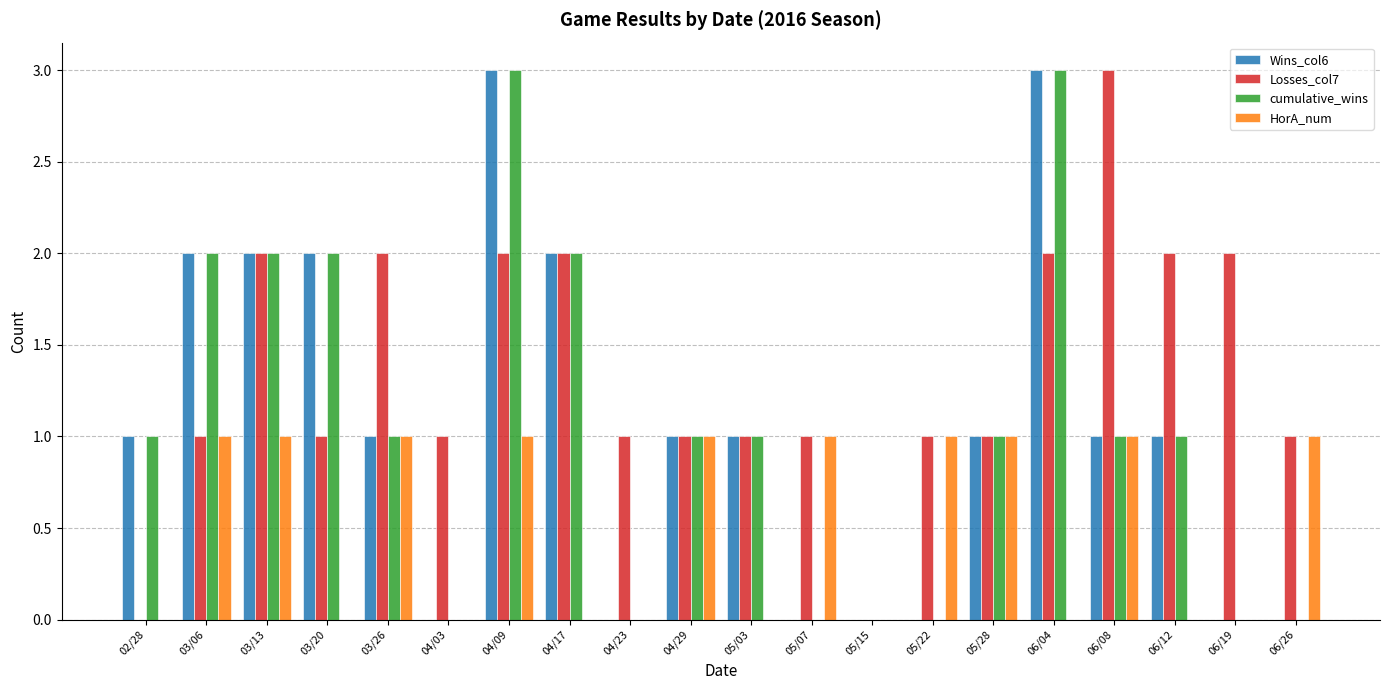

Reading left to right, what are all the values shown in this chart?

Wins_col6: 02/28=1	03/06=2	03/13=2	03/20=2	03/26=1	04/03=0	04/09=3	04/17=2	04/23=0	04/29=1	05/03=1	05/07=0	05/15=0	05/22=0	05/28=1	06/04=3	06/08=1	06/12=1	06/19=0	06/26=0
Losses_col7: 02/28=0	03/06=1	03/13=2	03/20=1	03/26=2	04/03=1	04/09=2	04/17=2	04/23=1	04/29=1	05/03=1	05/07=1	05/15=0	05/22=1	05/28=1	06/04=2	06/08=3	06/12=2	06/19=2	06/26=1
cumulative_wins: 02/28=1	03/06=2	03/13=2	03/20=2	03/26=1	04/03=0	04/09=3	04/17=2	04/23=0	04/29=1	05/03=1	05/07=0	05/15=0	05/22=0	05/28=1	06/04=3	06/08=1	06/12=1	06/19=0	06/26=0
HorA_num: 02/28=0	03/06=1	03/13=1	03/20=0	03/26=1	04/03=0	04/09=1	04/17=0	04/23=0	04/29=1	05/03=0	05/07=1	05/15=0	05/22=1	05/28=1	06/04=0	06/08=1	06/12=0	06/19=0	06/26=1